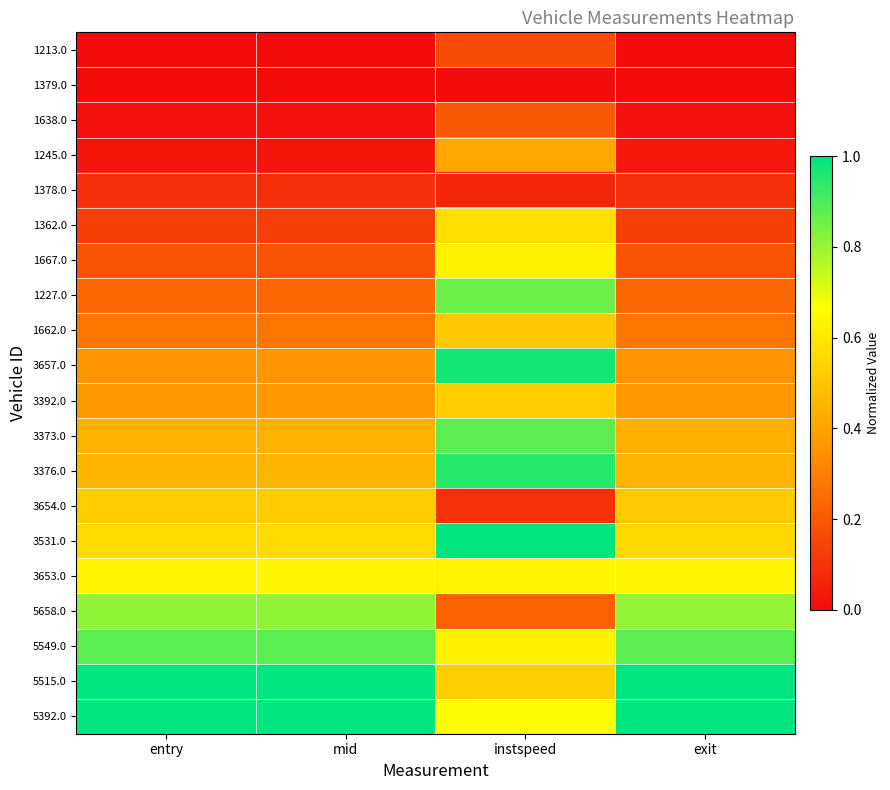

At which category is the sum across all series the highest?

instspeed